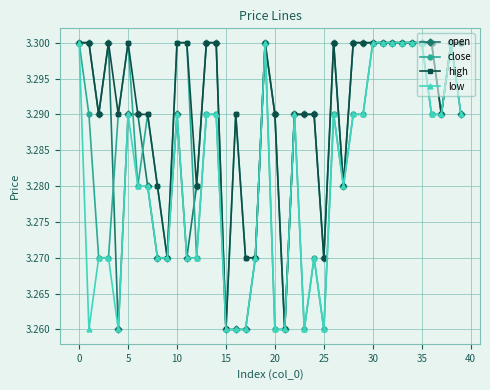

How many open values are between 3 and 4?

40